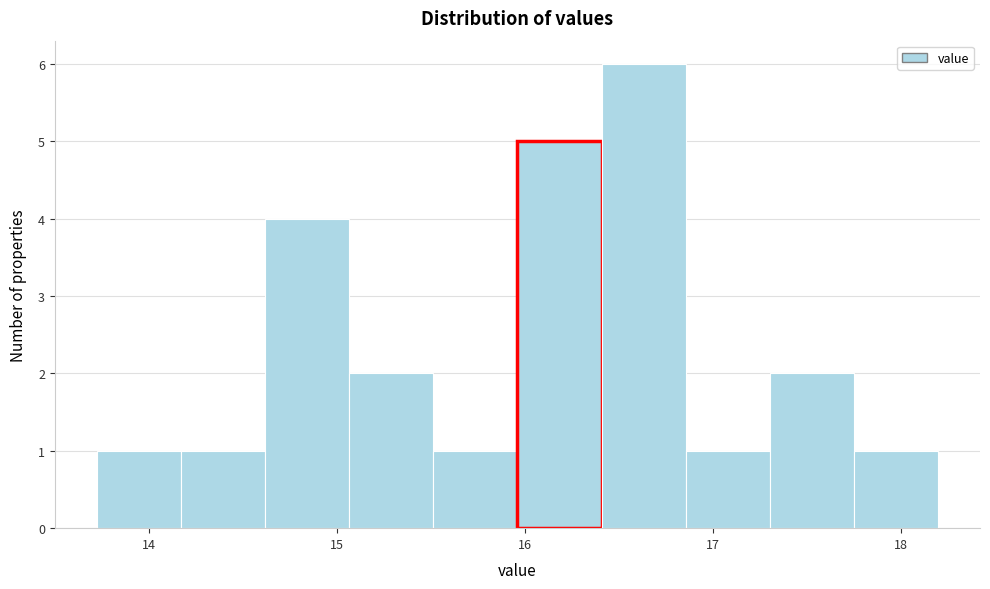

Over which range of the x-axis is the bar tallest?

16.4 to 16.9